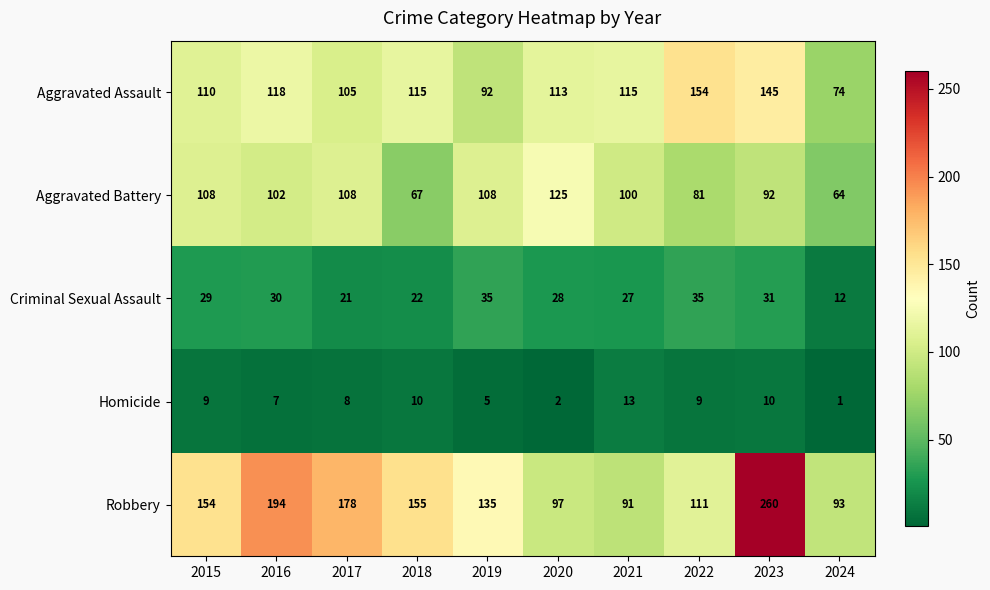

How many series are shown in this chart?

5